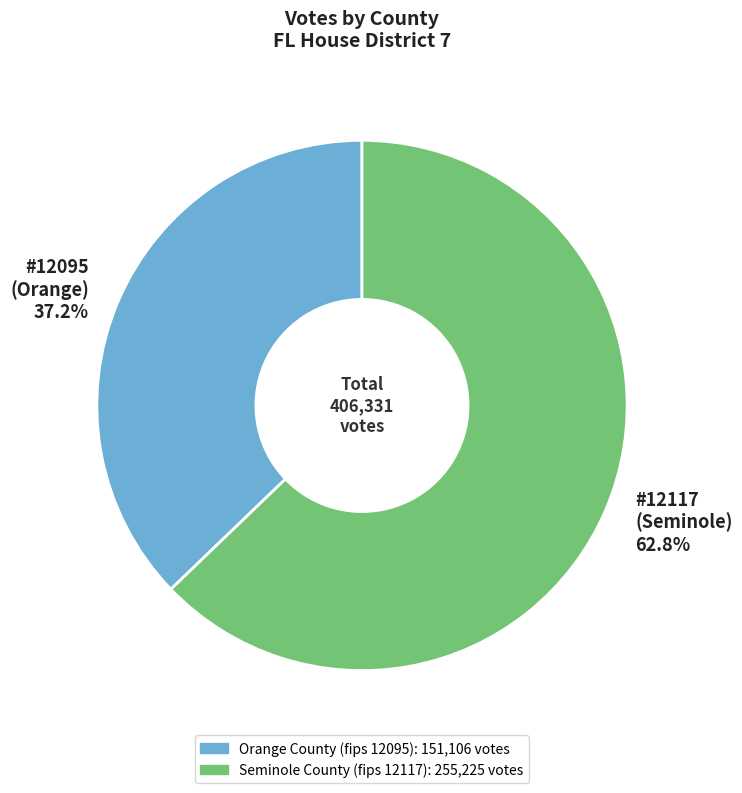

Do #12095 (Orange) 37.2% and #12117 (Seminole) 62.8% together represent more than half of the pie?

Yes